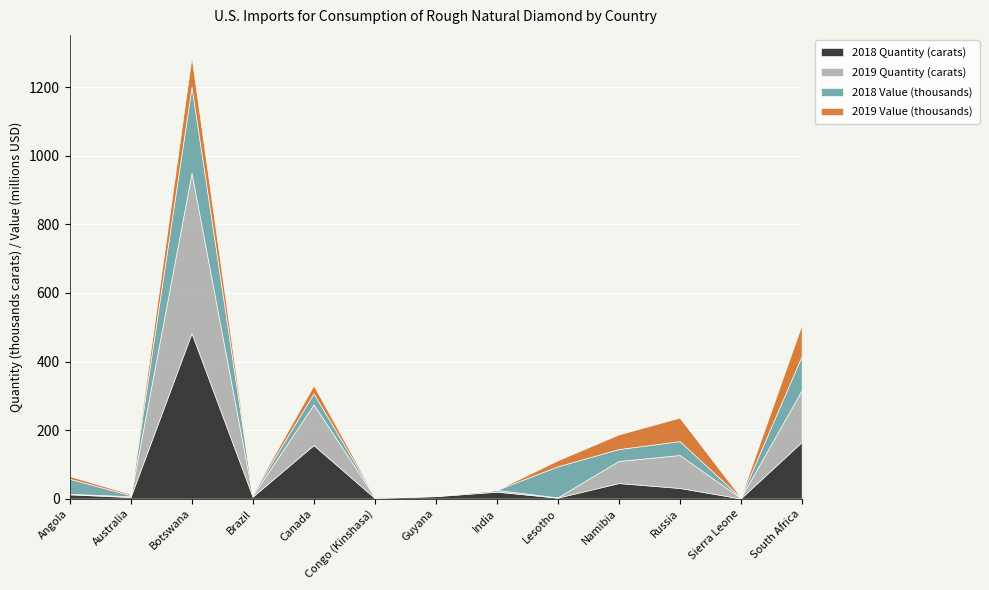

Which series changed the most between Australia and Lesotho?

2018 Value (thousands)